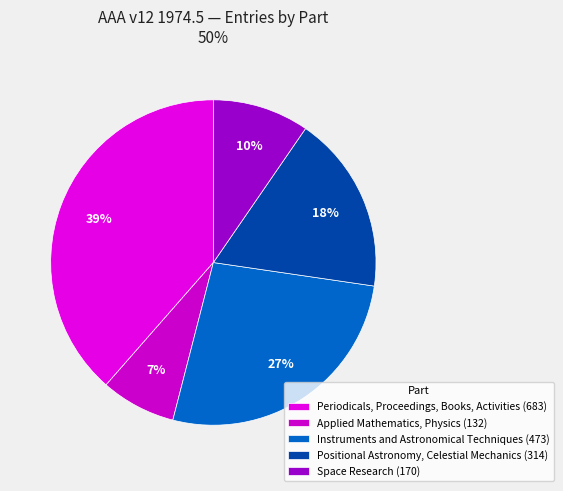

What percentage is the Periodicals, Proceedings, Books, Activities slice, to the nearest percent?

39%